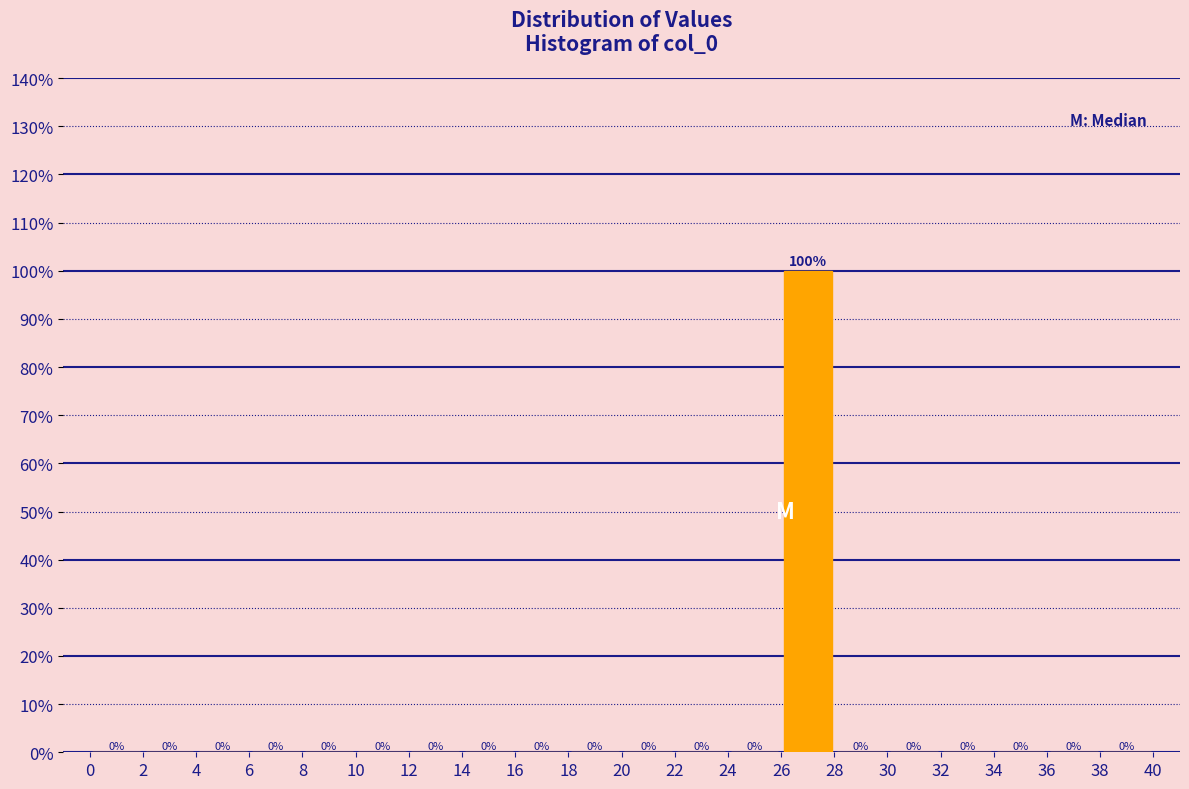

Reading left to right, transcribe this chart: for each bar, give the range it covers on the x-axis and its height.

0 to 2: 0
2 to 4: 0
4 to 6: 0
6 to 8: 0
8 to 10: 0
10 to 12: 0
12 to 14: 0
14 to 16: 0
16 to 18: 0
18 to 20: 0
20 to 22: 0
22 to 24: 0
24 to 26: 0
26 to 28: 100
28 to 30: 0
30 to 32: 0
32 to 34: 0
34 to 36: 0
36 to 38: 0
38 to 40: 0